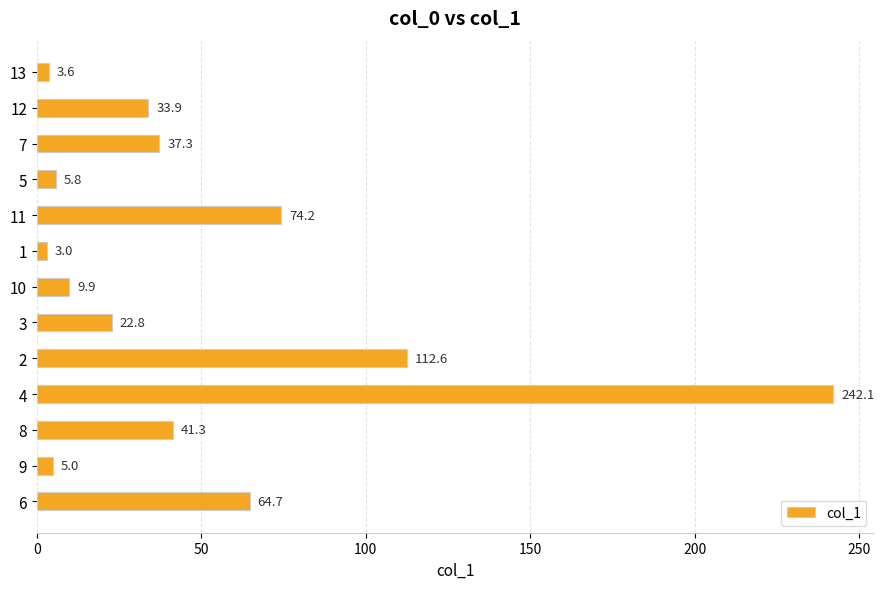

What is the label of the 9th bar from the bottom?

11